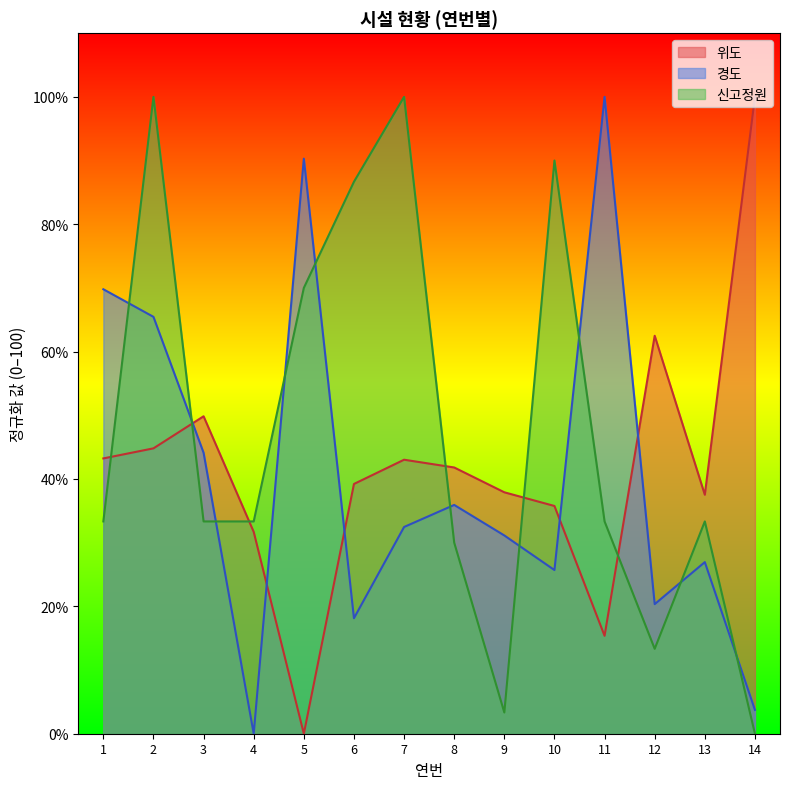

How many times do 경도 and 위도 cross each other?

5